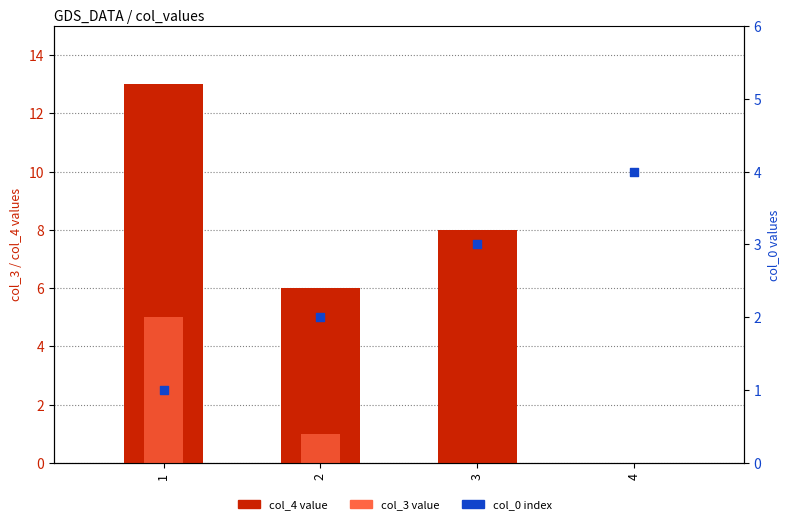

What is the total value across all series at 1?

19